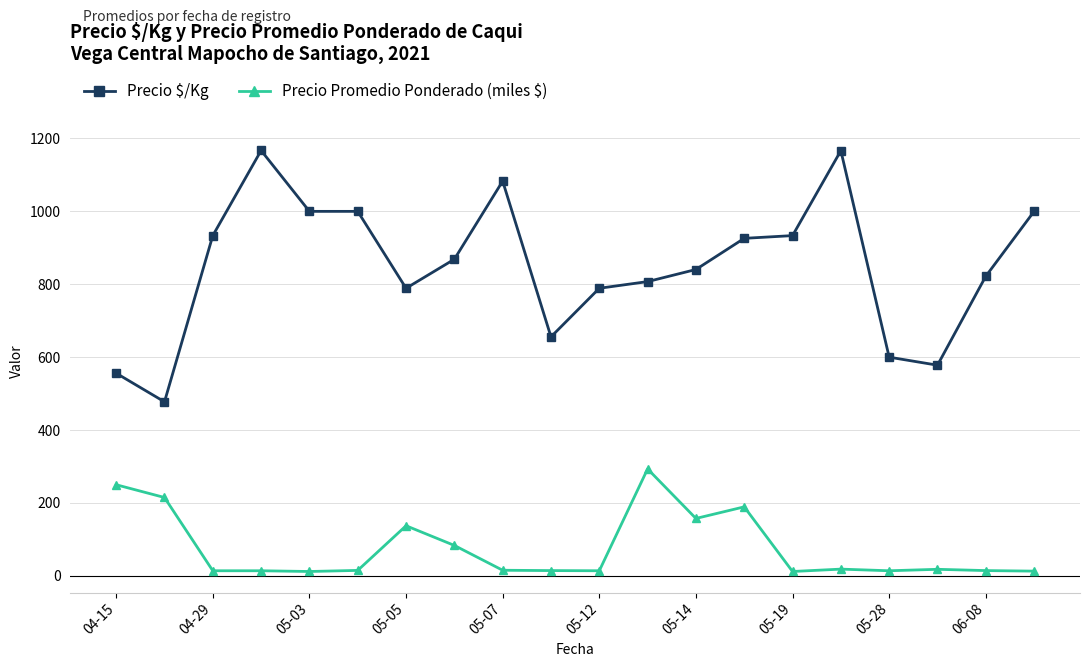

At how many categories does at least one series exceed 907?

9